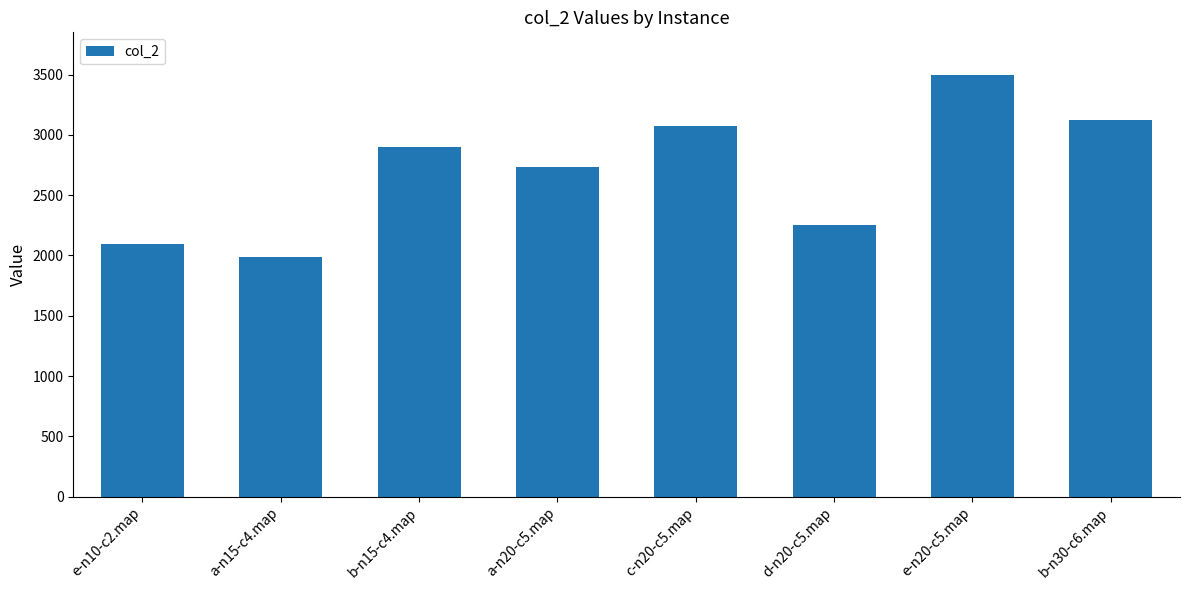

What is the change in value from b-n15-c4.map to e-n20-c5.map?

+598.2